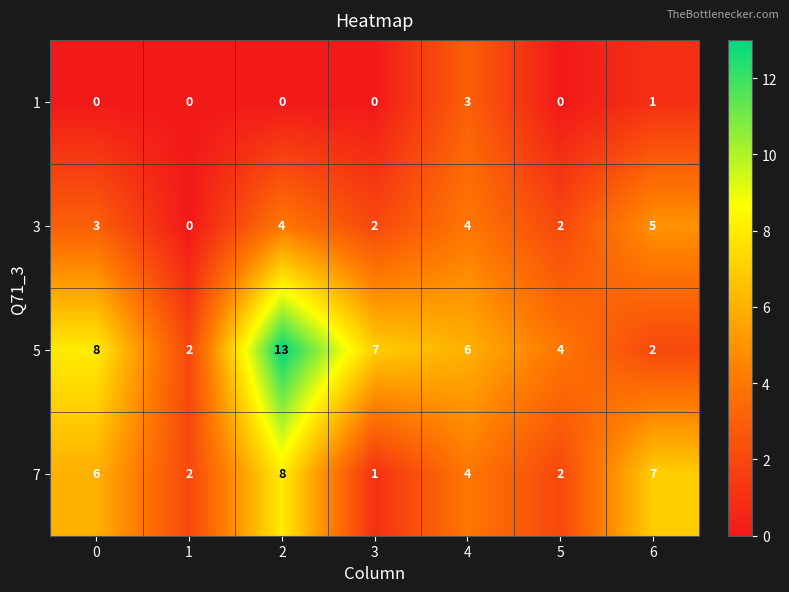

Reading left to right, what are all the values shown in this chart?

1: 0=0	1=0	2=0	3=0	4=3	5=0	6=1
3: 0=3	1=0	2=4	3=2	4=4	5=2	6=5
5: 0=8	1=2	2=13	3=7	4=6	5=4	6=2
7: 0=6	1=2	2=8	3=1	4=4	5=2	6=7